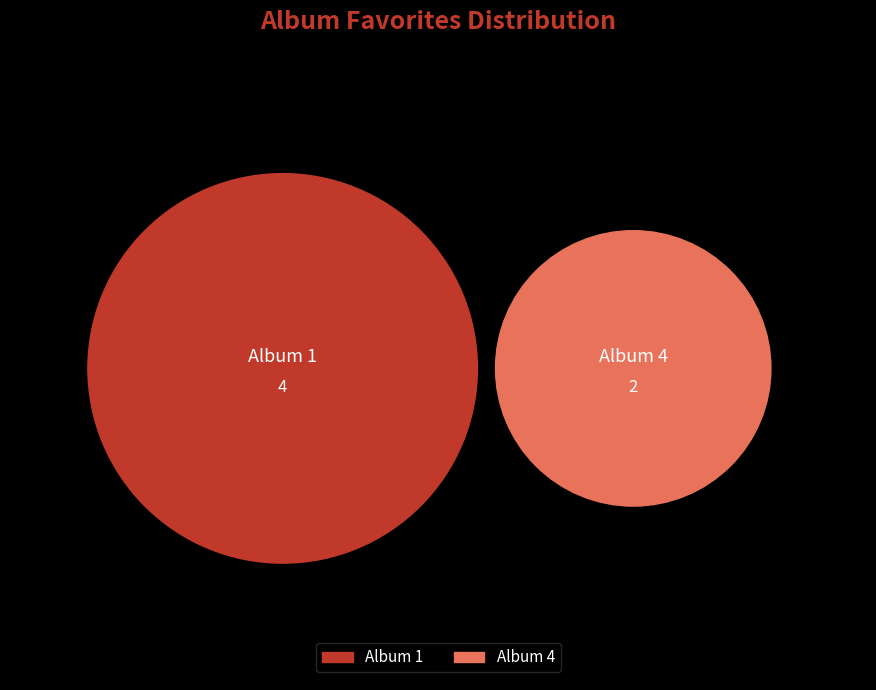

Does 1 account for over 50% of the chart?

Yes